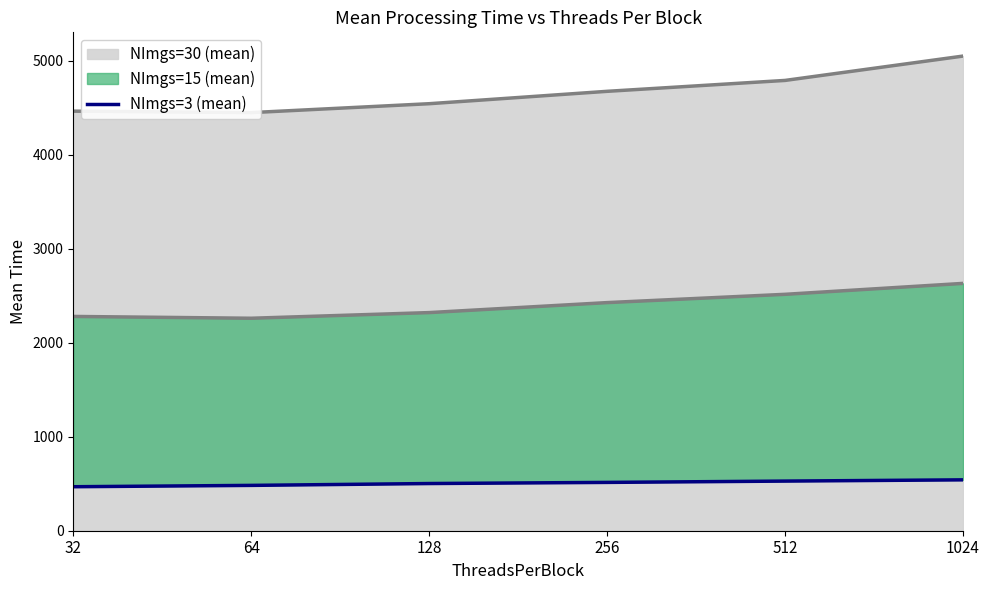

How many data points are less than 514?

3